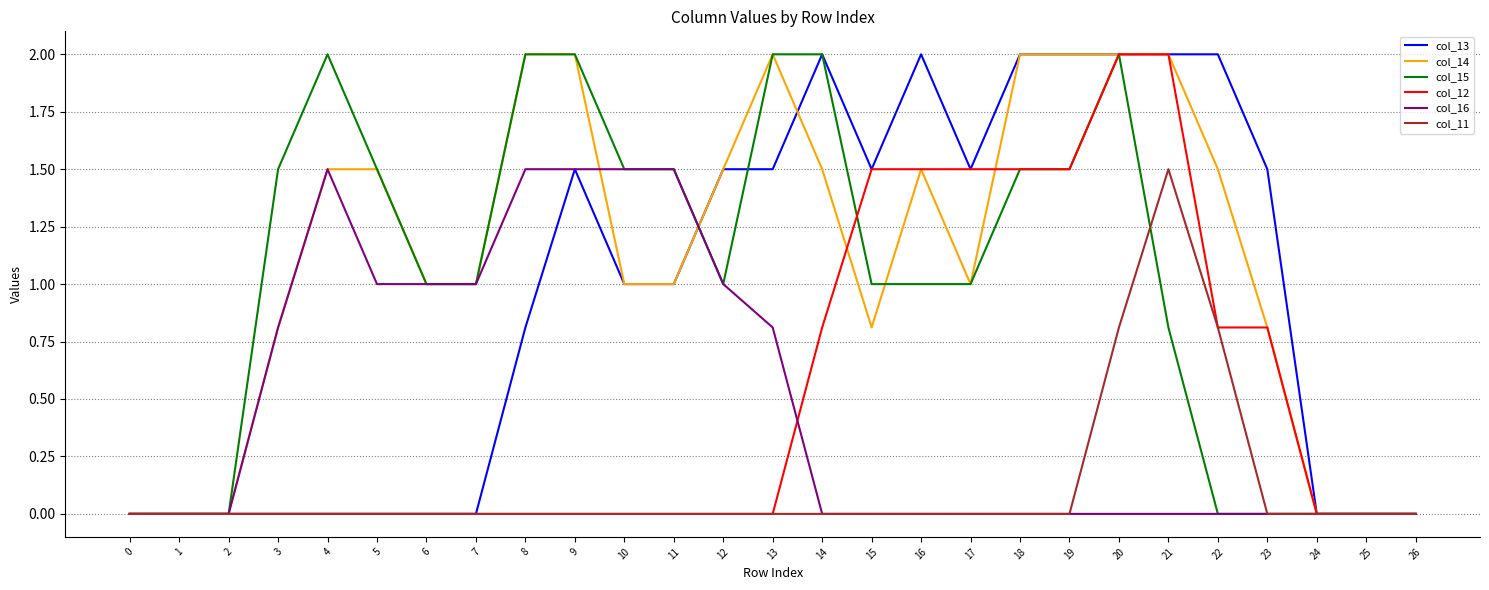

Which series changed the most between 8 and 14?

col_16